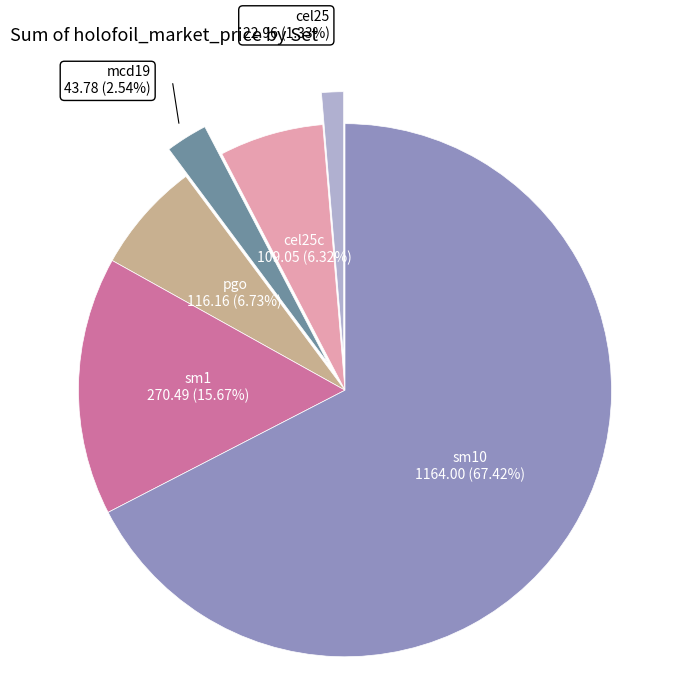

Count the number of slices in the pie.

6